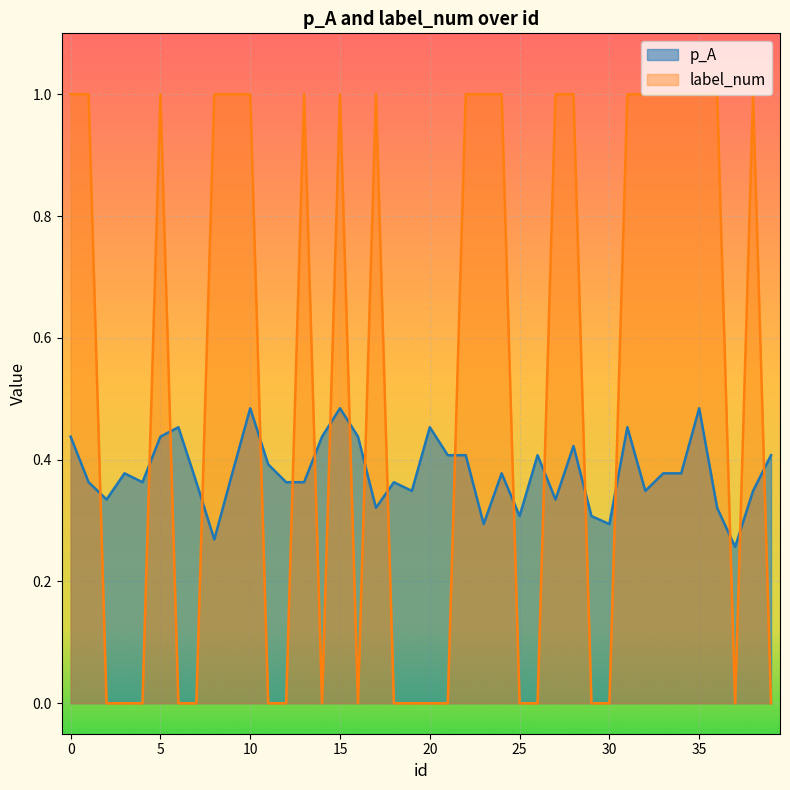

Is it true that label_num equals 0.0 at 20?

True